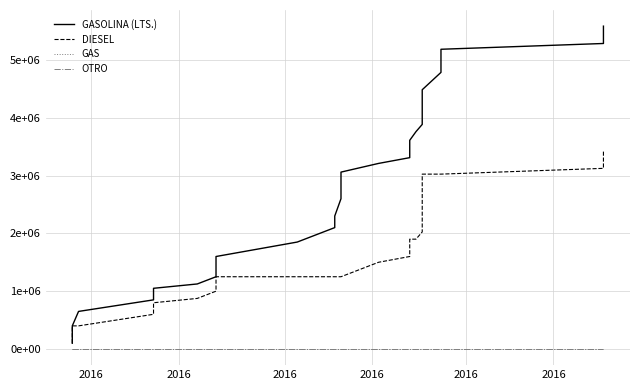

What is the difference between the second highest and minimum values in the DIESEL series?

3225000